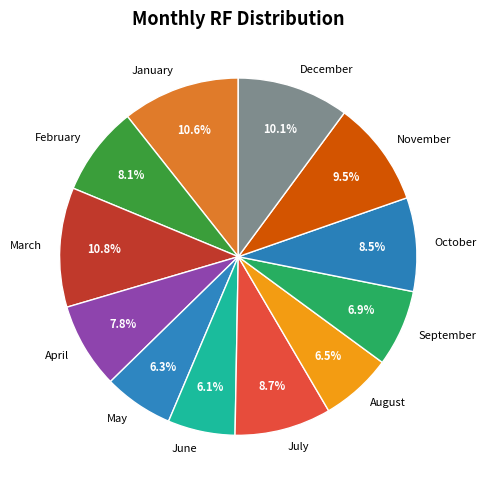

How many slices are in this pie chart?

12